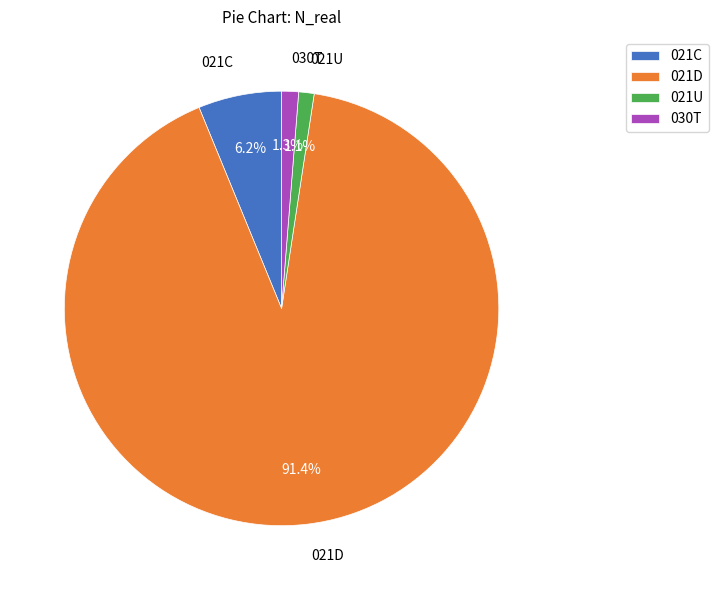

What percentage do 021D and 021C together represent?

97.6%